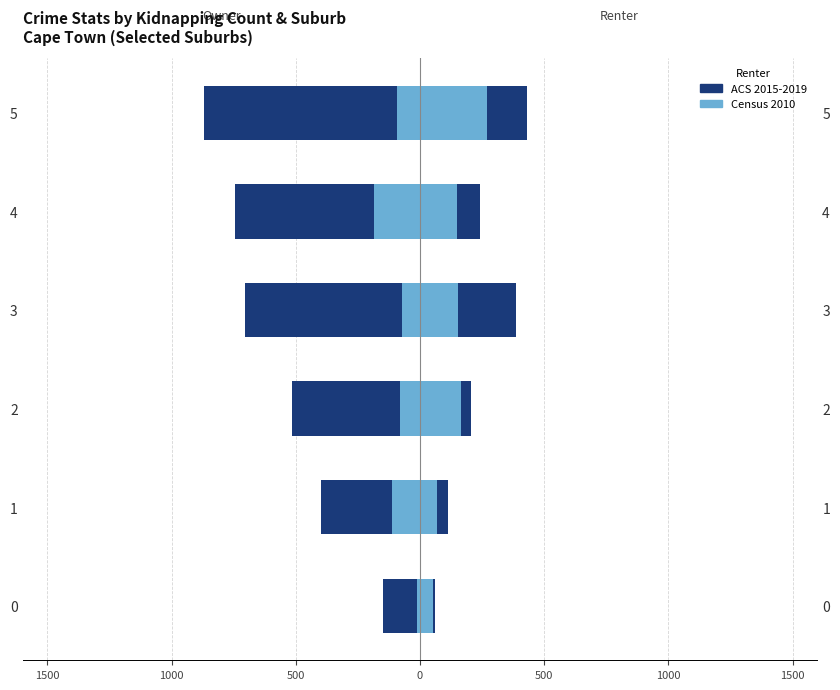

Count the number of data series in this chart.

2